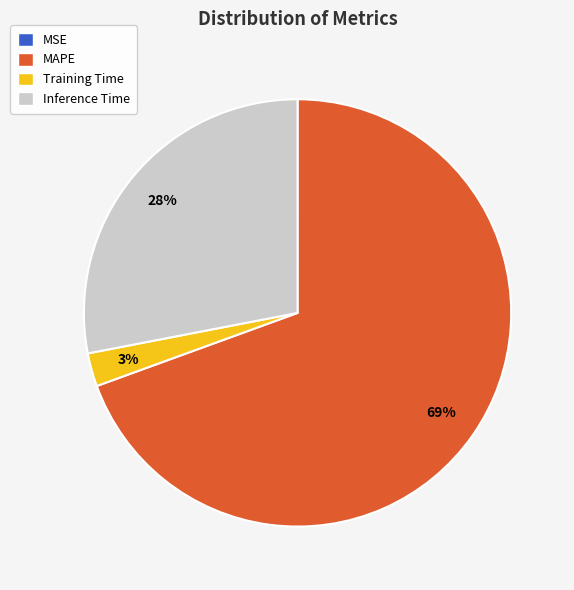

To the nearest percent, what portion does MAPE represent?

69%